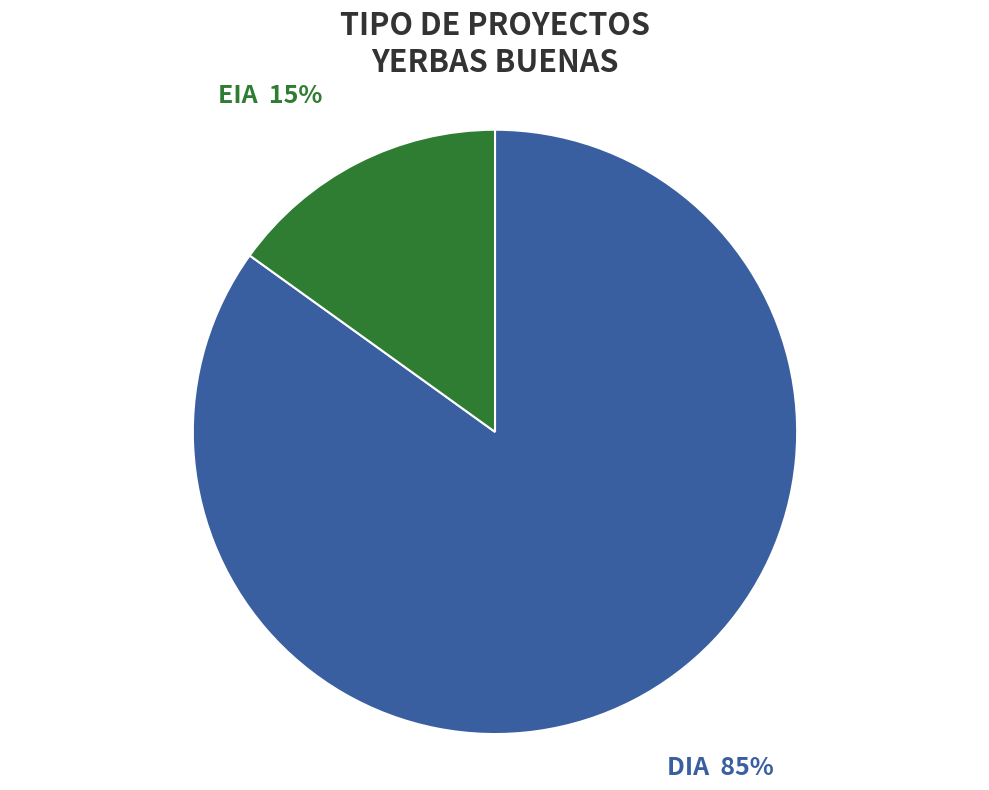

How many segments does this pie chart have?

2